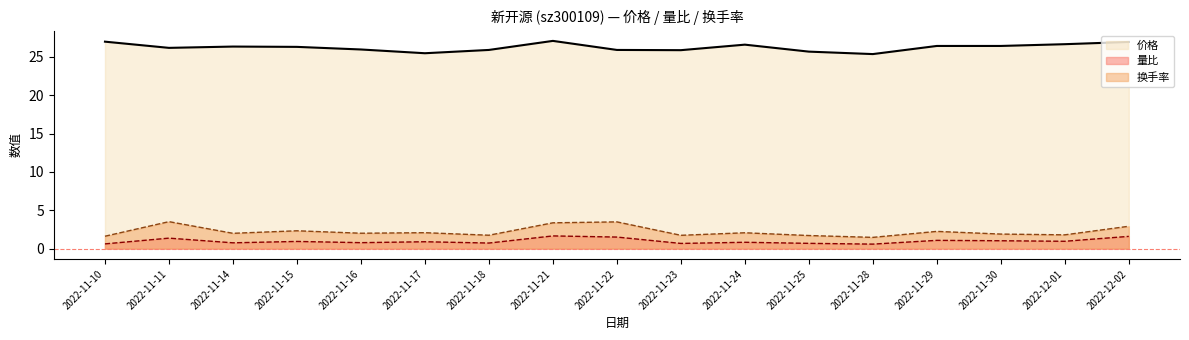

Reading right to left, what are all the values shown in this chart?

价格: 2022-12-02=27.0	2022-12-01=26.7	2022-11-30=26.4	2022-11-29=26.4	2022-11-28=25.4	2022-11-25=25.7	2022-11-24=26.6	2022-11-23=25.9	2022-11-22=25.9	2022-11-21=27.1	2022-11-18=25.9	2022-11-17=25.5	2022-11-16=26.0	2022-11-15=26.3	2022-11-14=26.4	2022-11-11=26.2	2022-11-10=27.0
量比: 2022-12-02=1.6	2022-12-01=1.0	2022-11-30=1.0	2022-11-29=1.1	2022-11-28=0.6	2022-11-25=0.7	2022-11-24=0.8	2022-11-23=0.7	2022-11-22=1.5	2022-11-21=1.7	2022-11-18=0.7	2022-11-17=0.9	2022-11-16=0.8	2022-11-15=0.9	2022-11-14=0.8	2022-11-11=1.4	2022-11-10=0.6
换手率: 2022-12-02=2.9	2022-12-01=1.8	2022-11-30=1.9	2022-11-29=2.2	2022-11-28=1.5	2022-11-25=1.7	2022-11-24=2.1	2022-11-23=1.7	2022-11-22=3.5	2022-11-21=3.4	2022-11-18=1.8	2022-11-17=2.1	2022-11-16=2.0	2022-11-15=2.3	2022-11-14=2.0	2022-11-11=3.5	2022-11-10=1.6